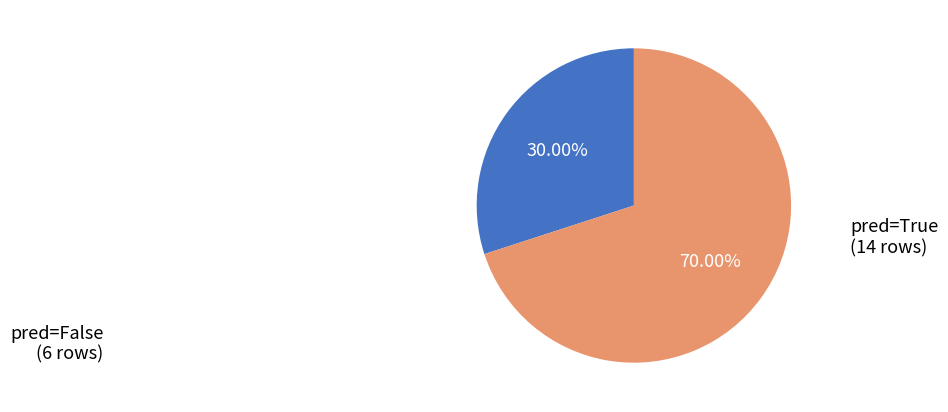

Is the sum of pred=False and pred=True greater than half?

Yes